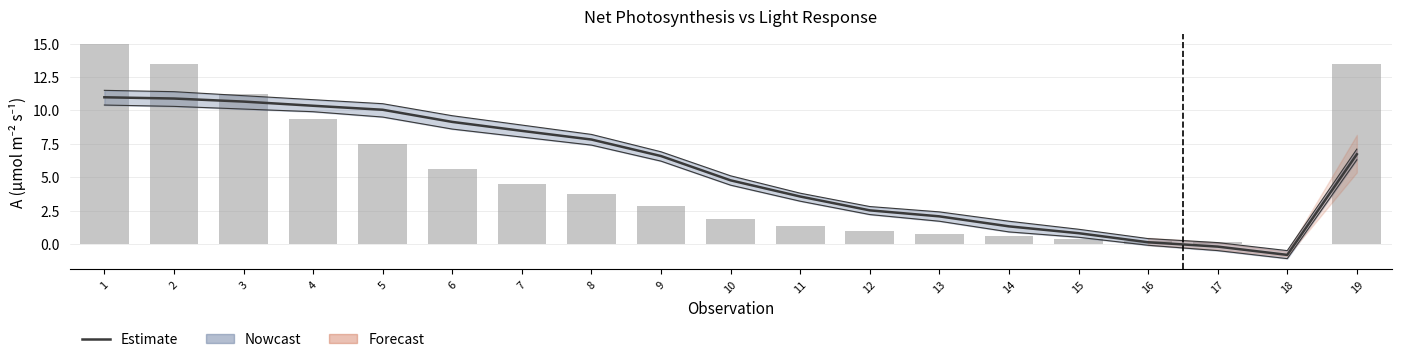

Between 5 and 19, which is larger?

5